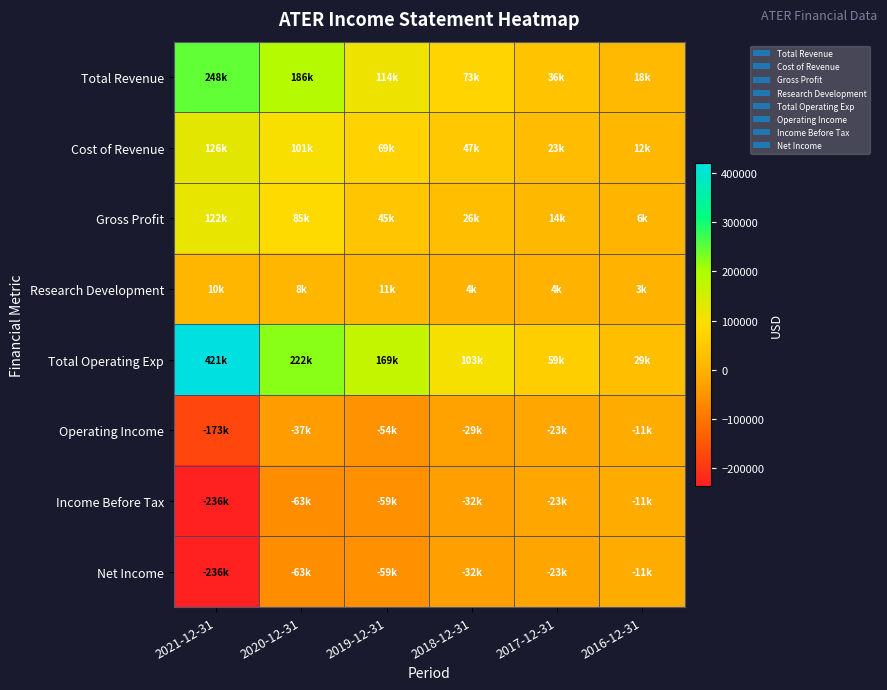

Count the number of data series in this chart.

8